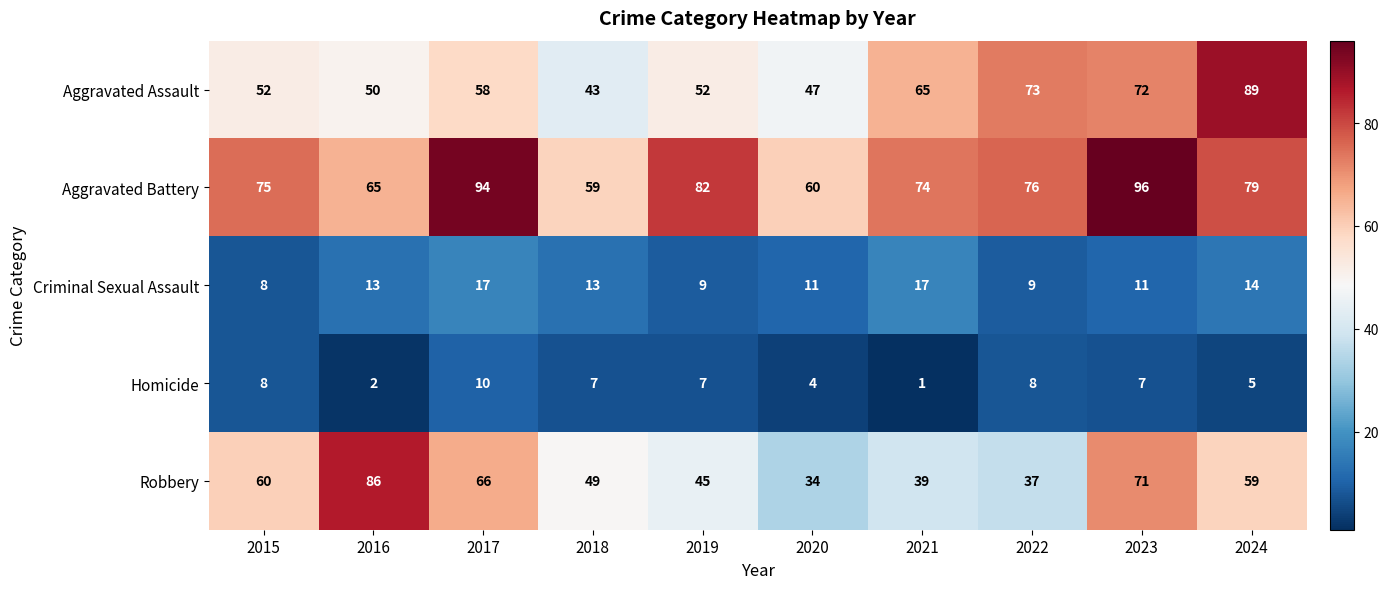

Which series has the largest range (max minus min)?

Robbery